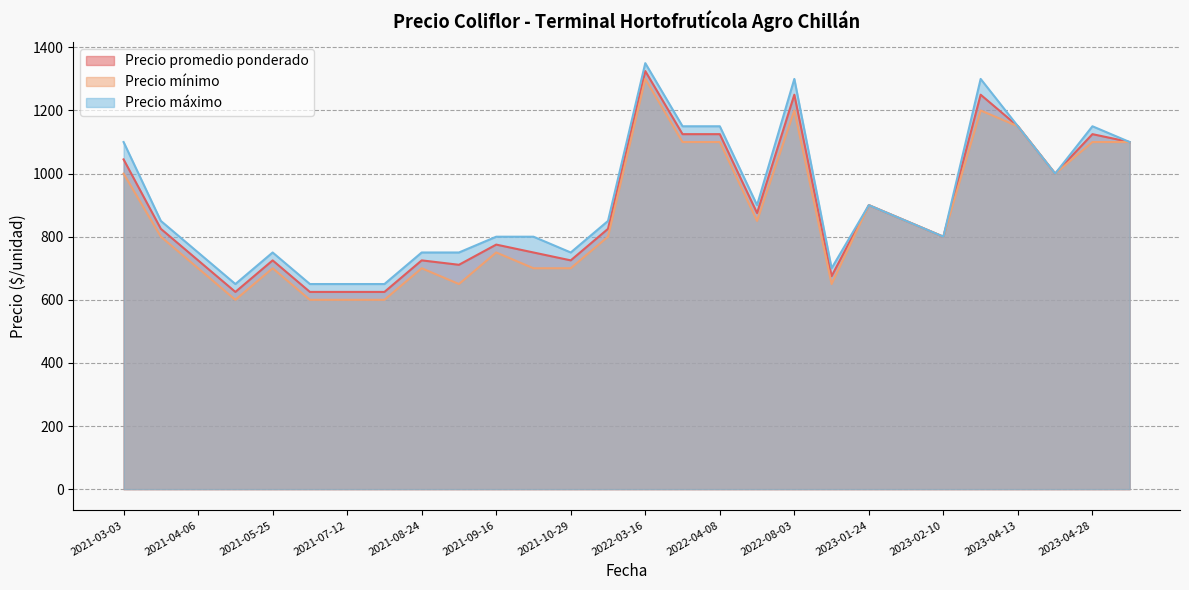

At 2021-03-24, list the series in order from smallest to largest.

Precio mínimo, Precio promedio ponderado, Precio máximo